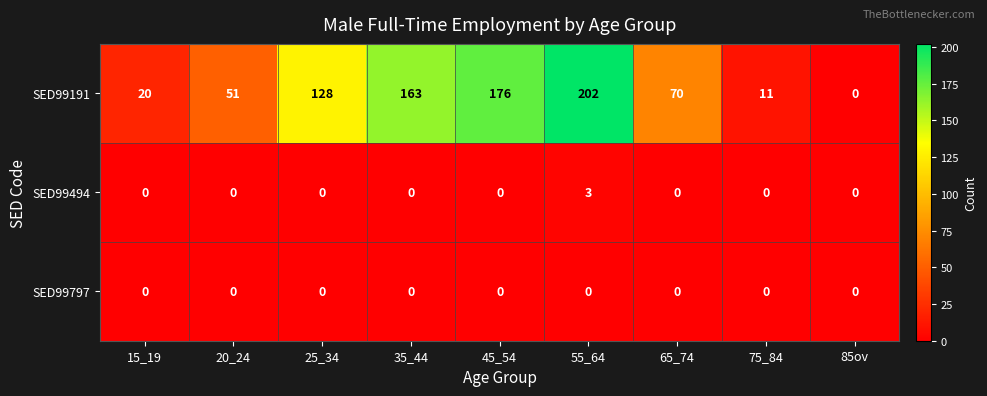

What is the difference between the maximum and minimum values in the SED99191 series?

202